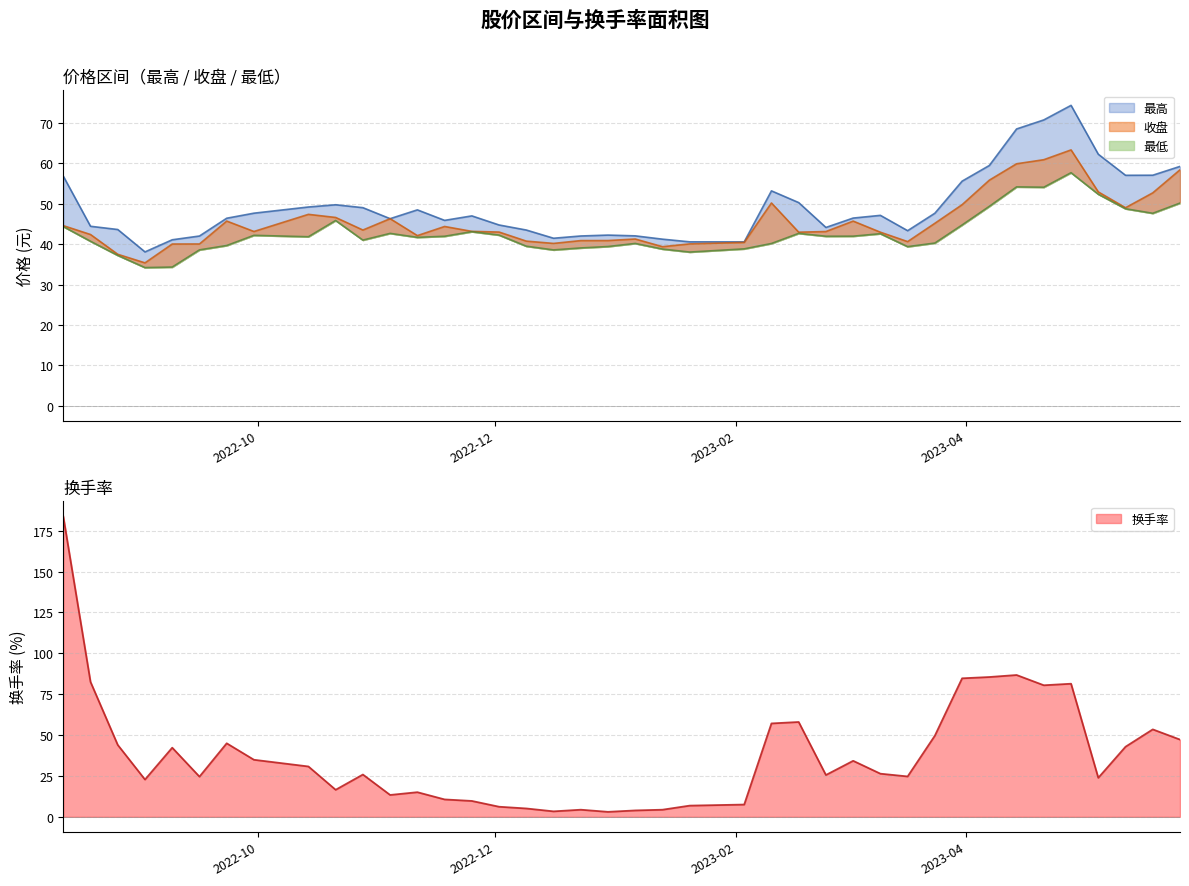

Which series changed the most between 2022-08-26 and 2023-02-10?

换手率